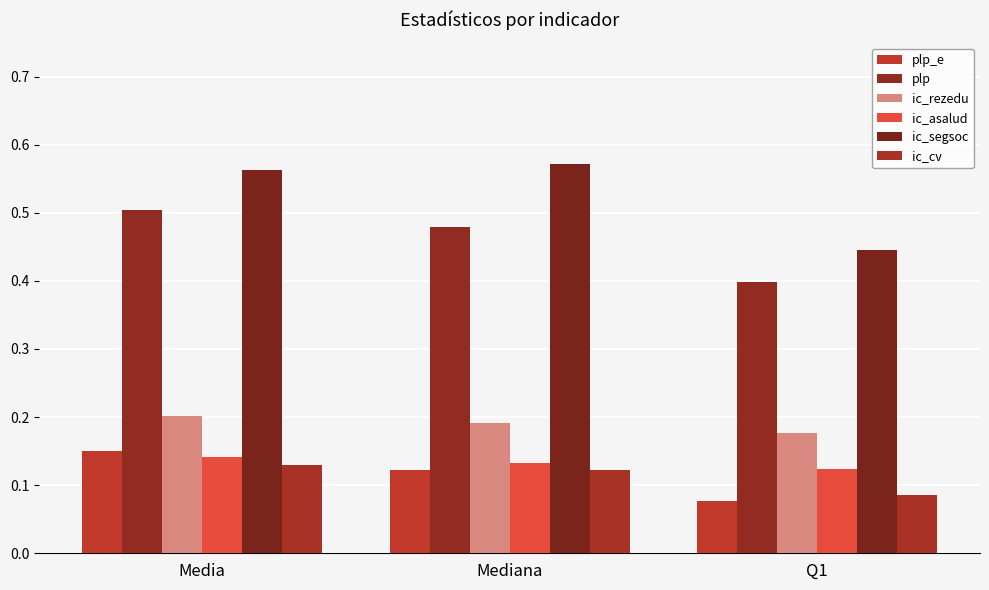

The ic_cv series shows 0.1 at Q1. True or false?

False